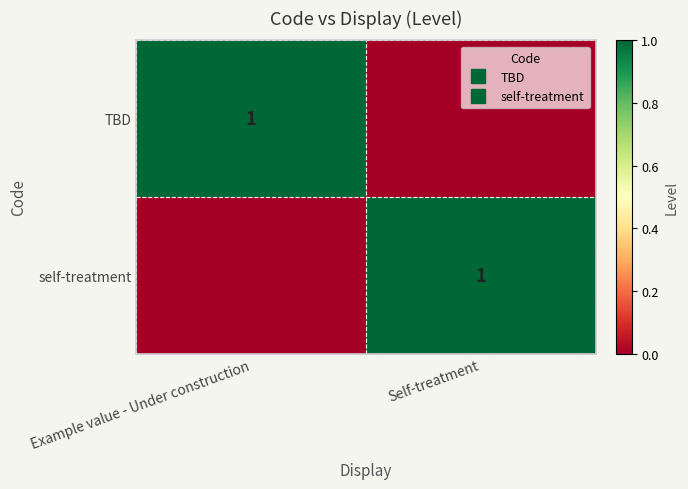

At how many categories does at least one series exceed 0?

2